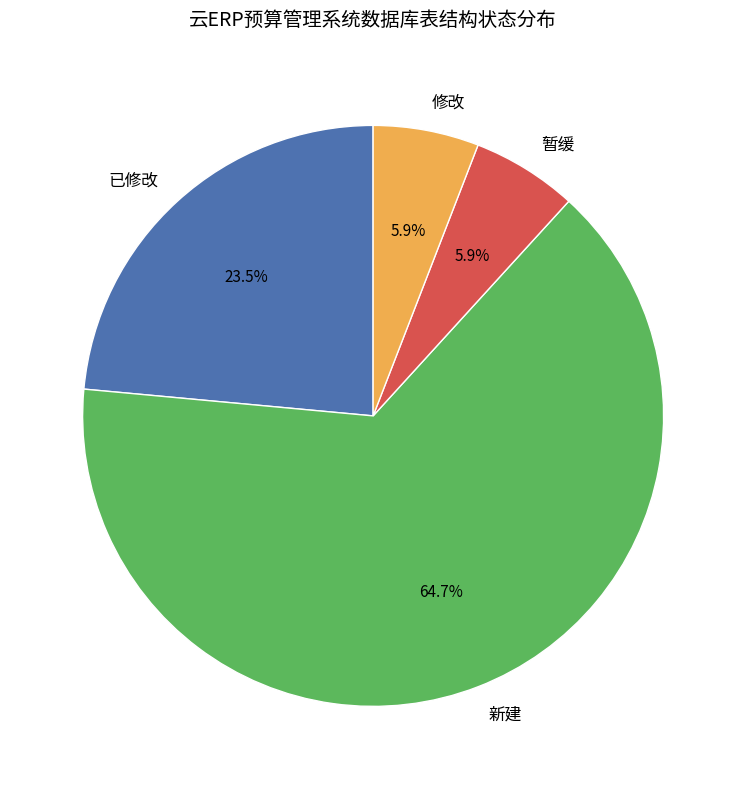

Which slice is the largest?

新建